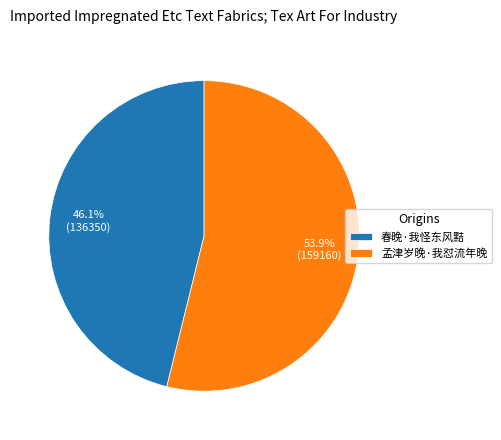

Rank the categories by value from highest to lowest.

孟津岁晚·我怼流年晚, 春晚·我怪东风黠